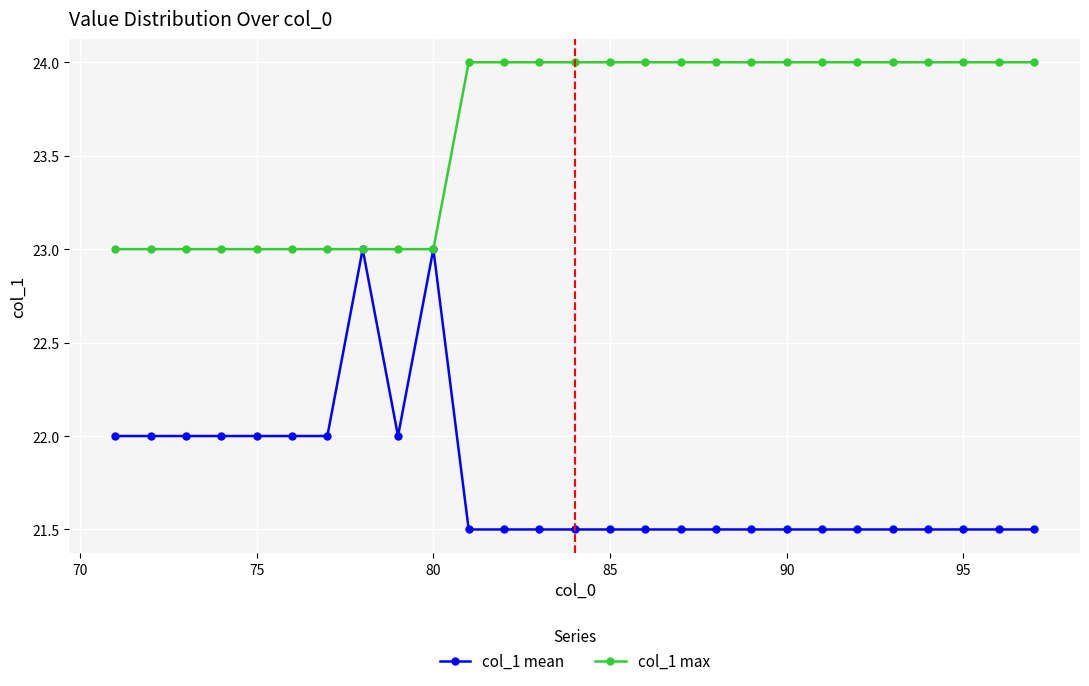

Rank the series by their average value, from highest to lowest.

col_1 max, col_1 mean